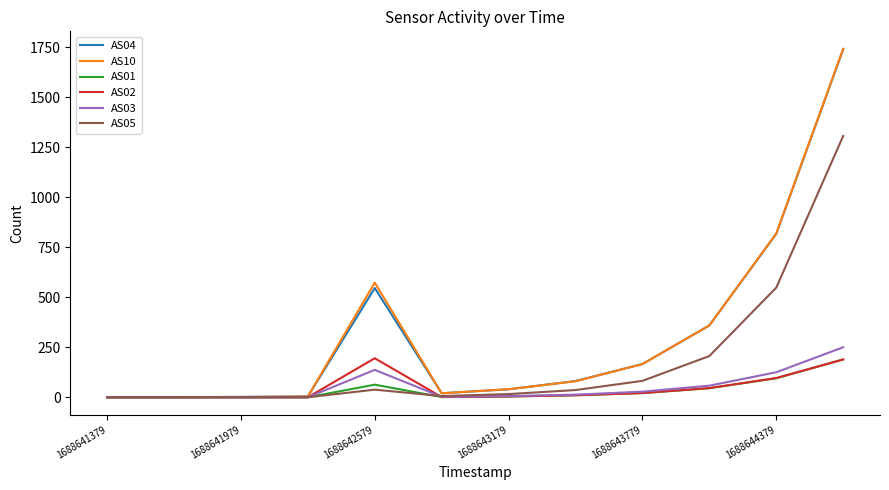

What is the difference between the maximum and second lowest values in the AS02 series?

195